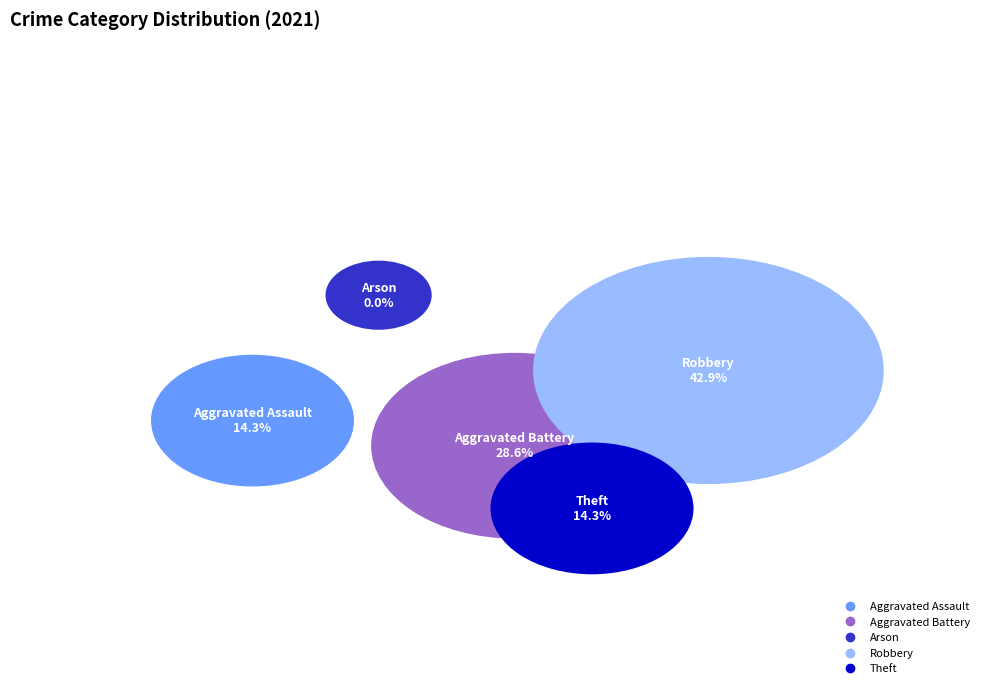

To the nearest percent, what is the average slice percentage?

20%